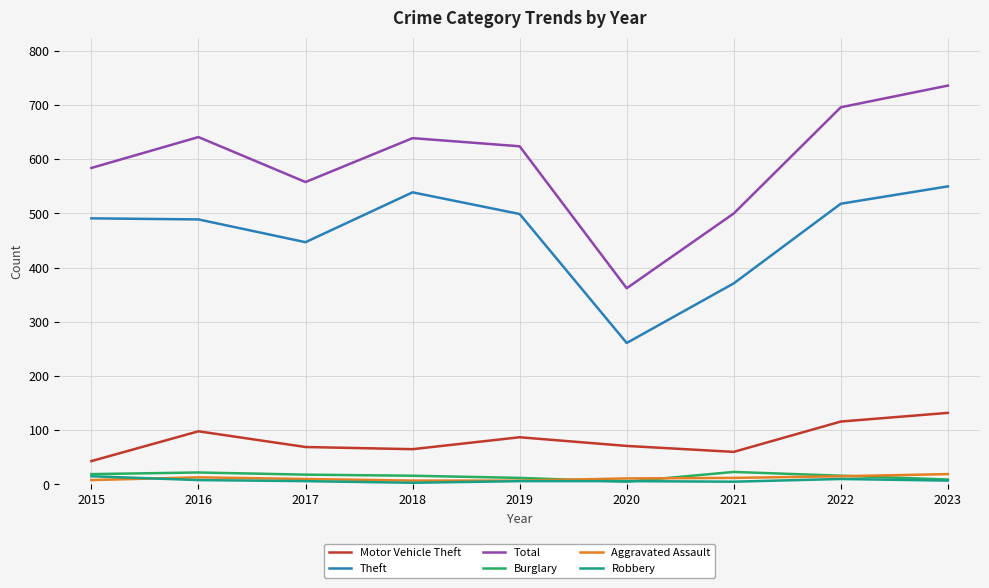

How many interior local valleys does the Total series have?

2